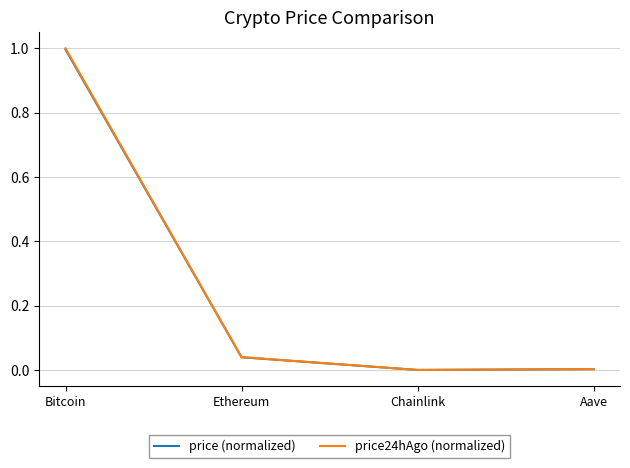

True or false: price24hAgo (normalized) has more than 1 points higher than both neighbors.

False